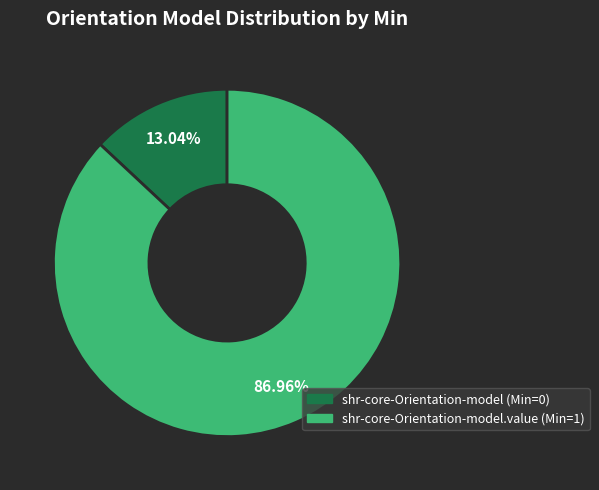

Does any single category account for the majority?

Yes